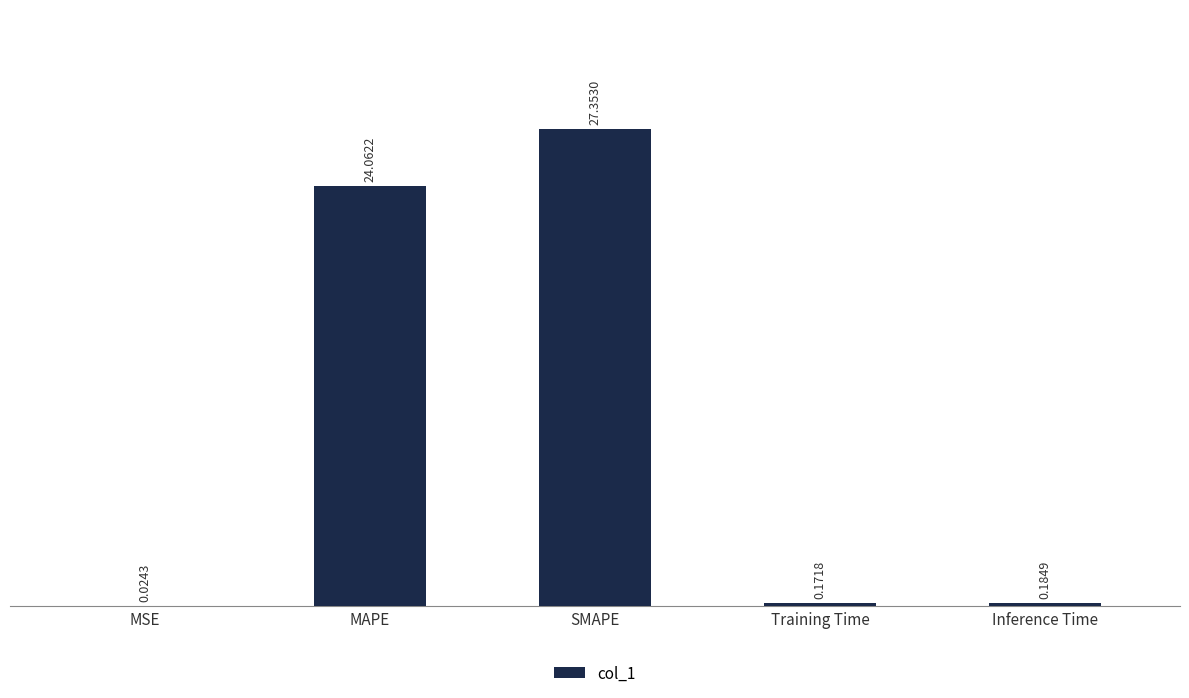

Which category has the highest value across all series?

SMAPE